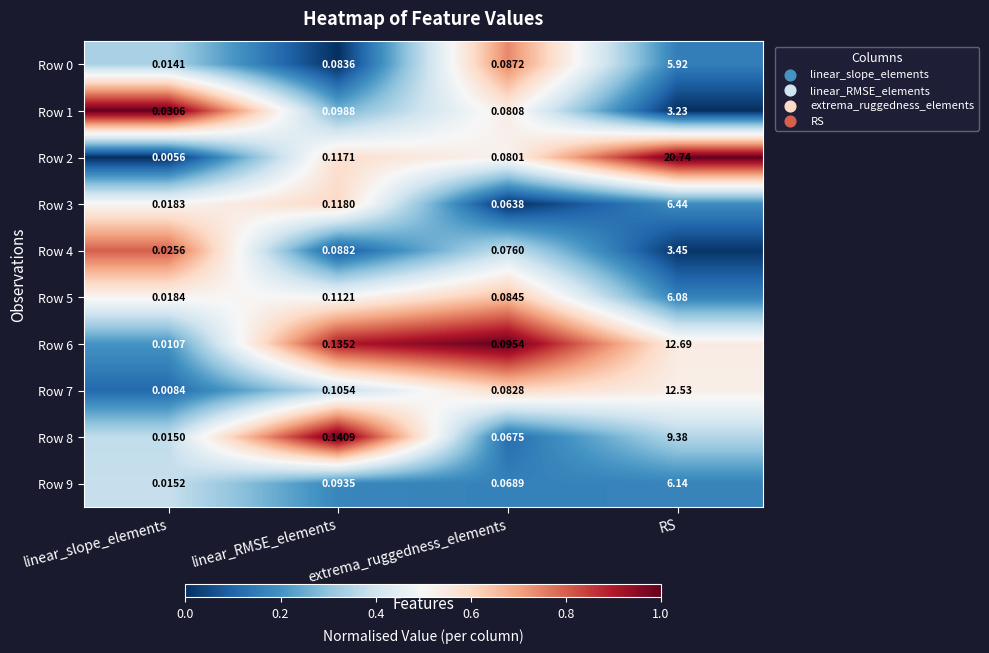

Which label corresponds to the smallest value in the chart?

linear_slope_elements